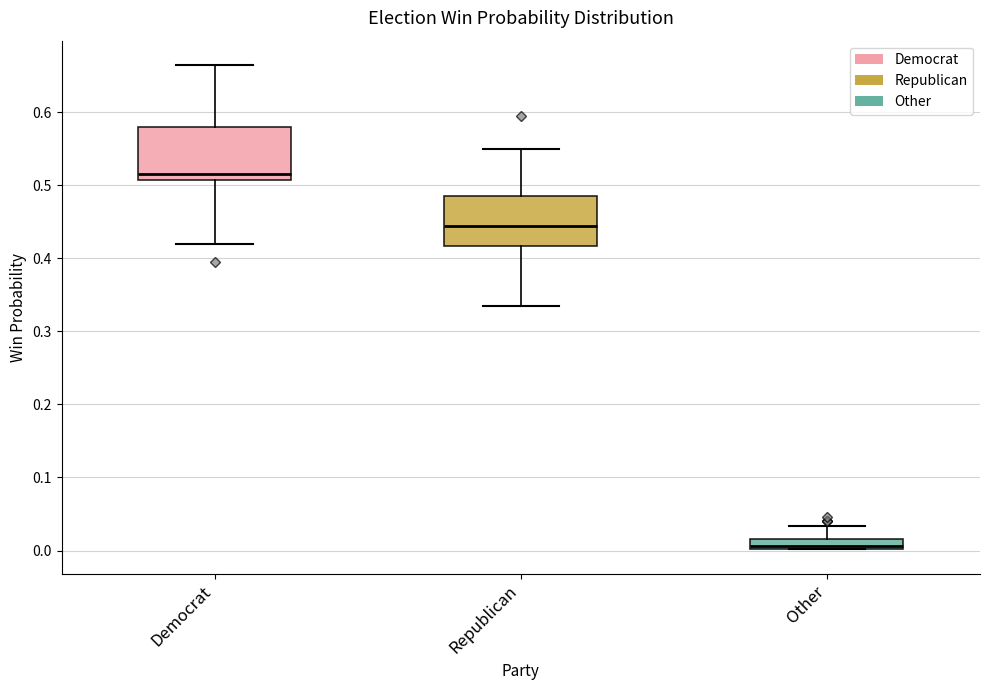

Where does the median line of the box for Republican sit on the y-axis? The values are not printed on the chart, so give them approximately, as read against the axis.

0.45